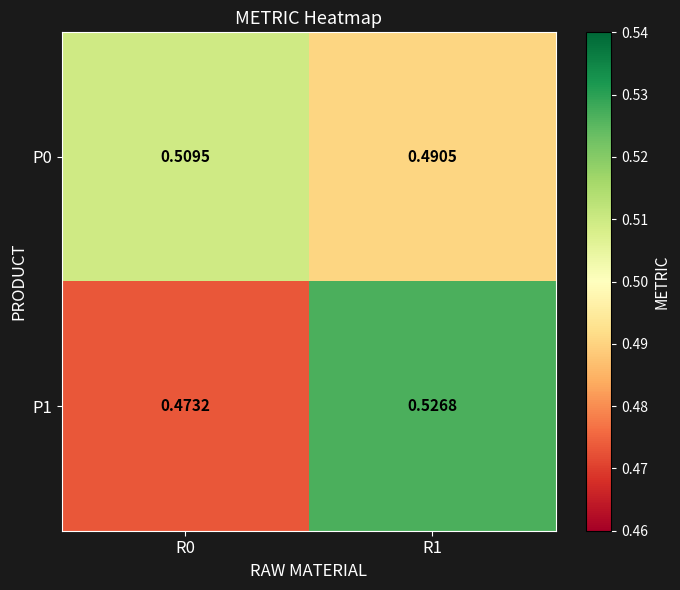

Is the value of P1 at R0 greater than the value of P0 at R0?

No